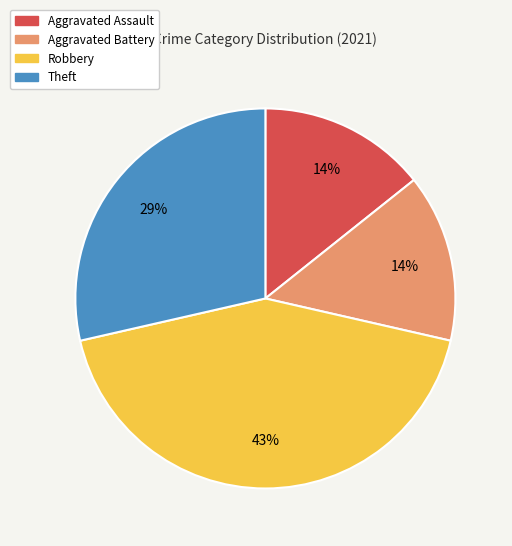

Does any single category account for the majority?

No